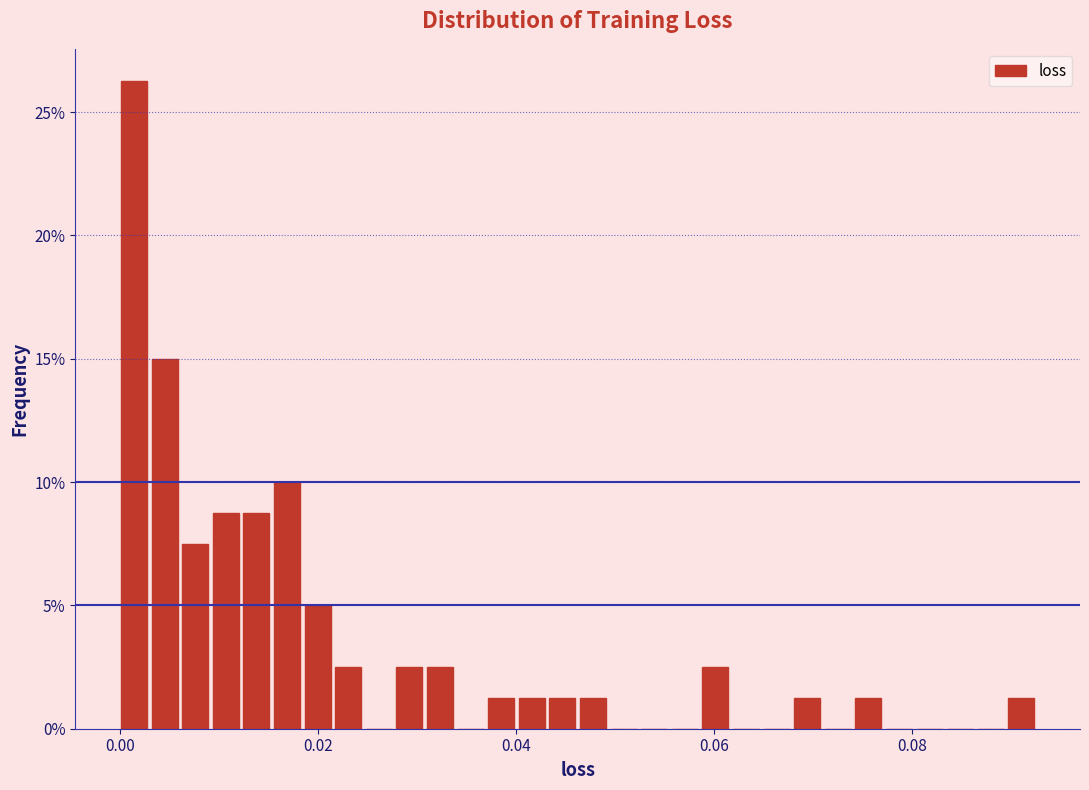

Around what value on the x-axis is the tallest bar? Give the approximate position of its centre, as read against the axis.

0.002